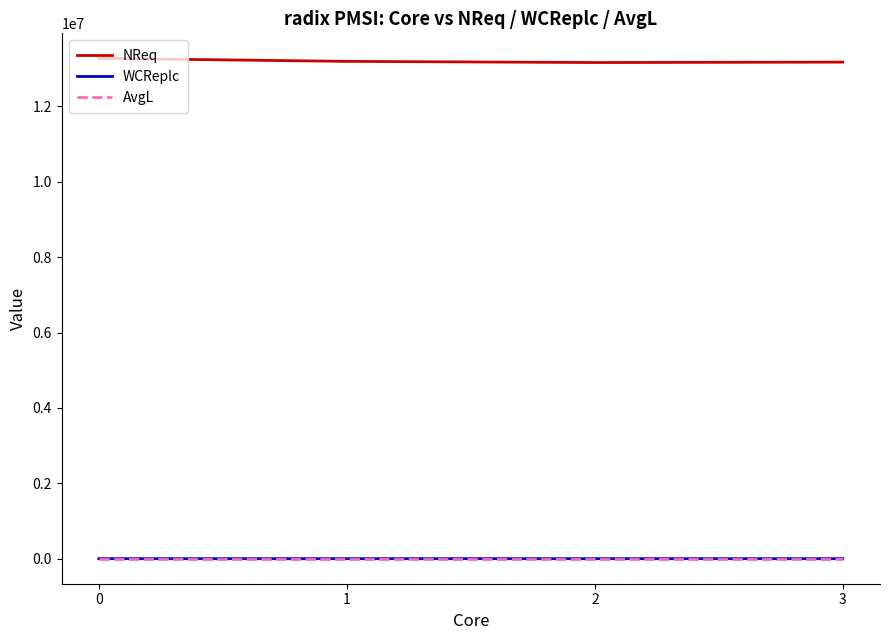

Which series has the largest total across all categories?

NReq